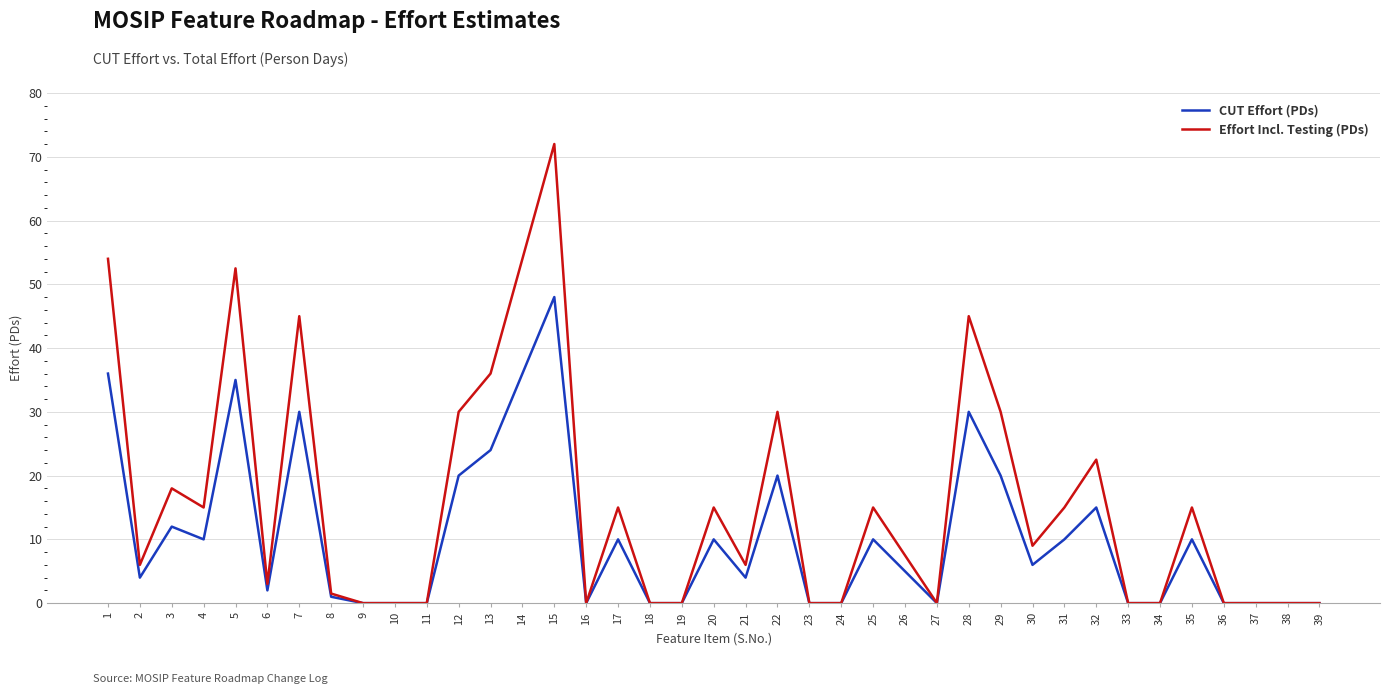

Between 1 and 16, which series saw the biggest shift?

Effort Incl. Testing (PDs)